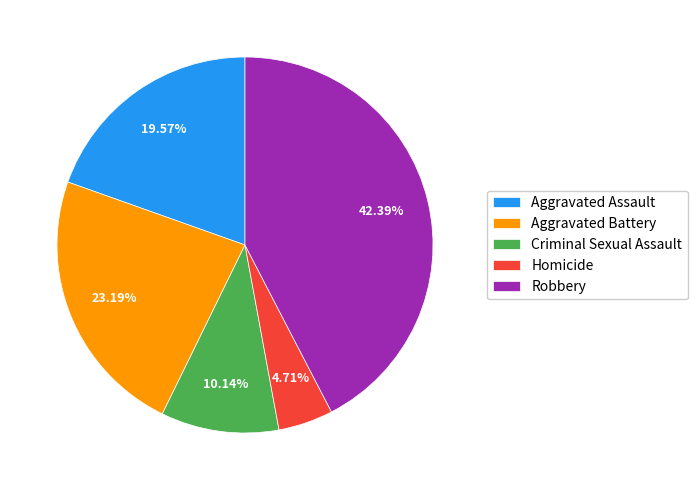

Is Robbery the majority of the pie?

No